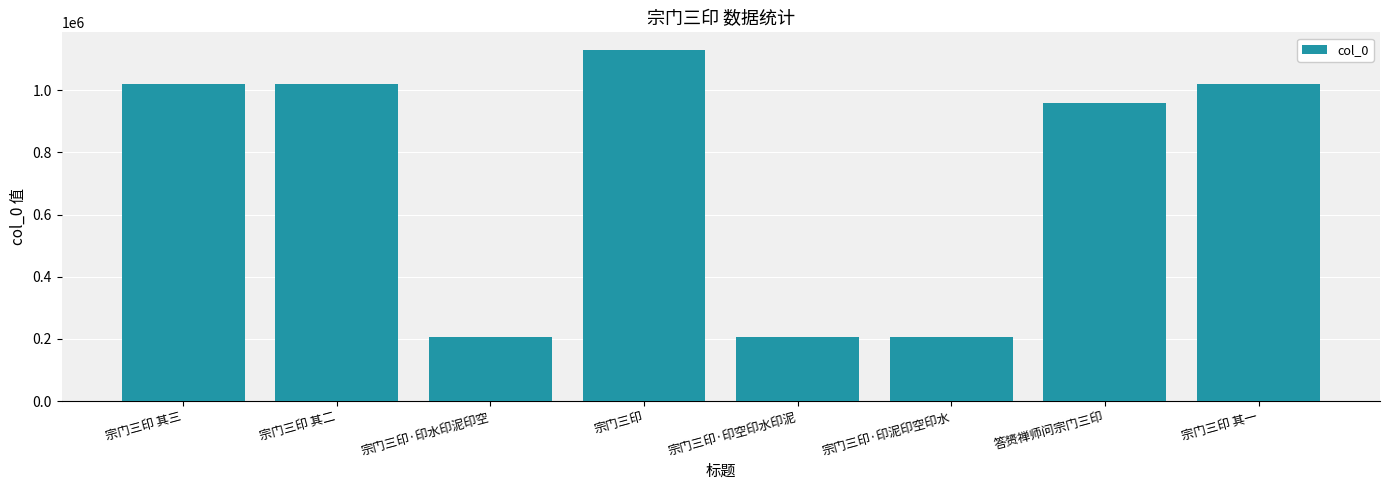

Approximately how many times larger is the value at 宗门三印·印泥印空印水 compared to 宗门三印 其二?

0.2